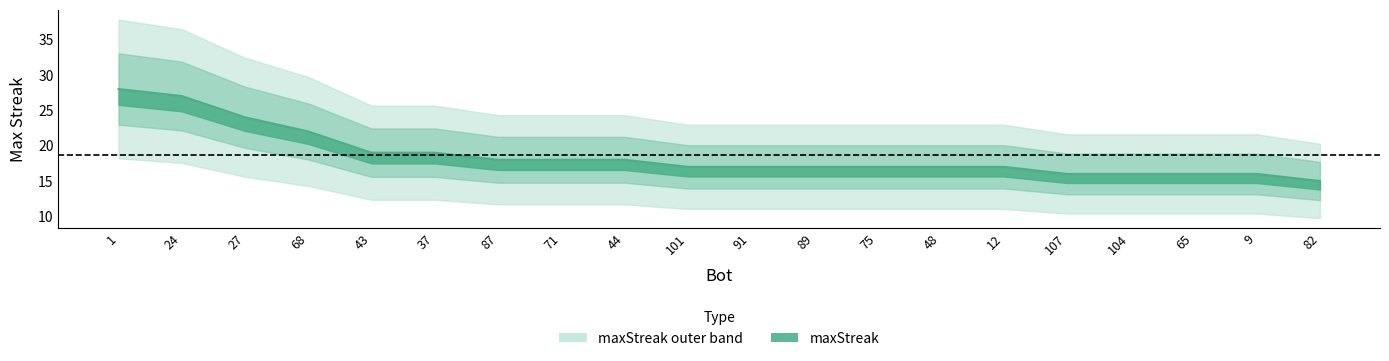

Reading left to right, transcribe all the data shown in this chart.

1=28	24=27	27=24	68=22	43=19	37=19	87=18	71=18	44=18	101=17	91=17	89=17	75=17	48=17	12=17	107=16	104=16	65=16	9=16	82=15